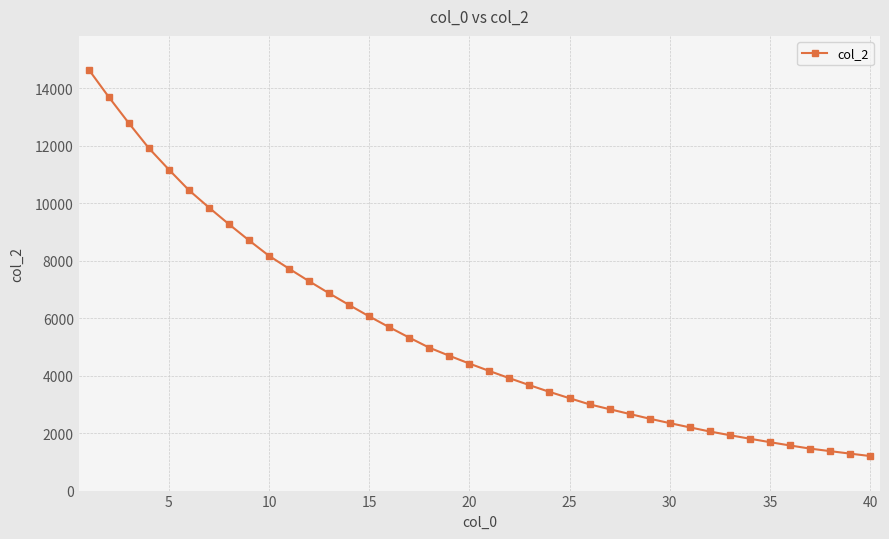

What is the value of the 8th point from the left?

9264